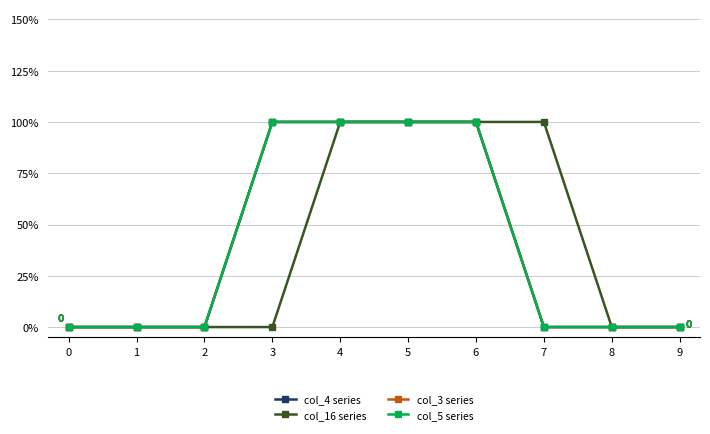

List the labels in order of col_3 series value, smallest first.

0, 1, 2, 7, 8, 9, 3, 4, 5, 6